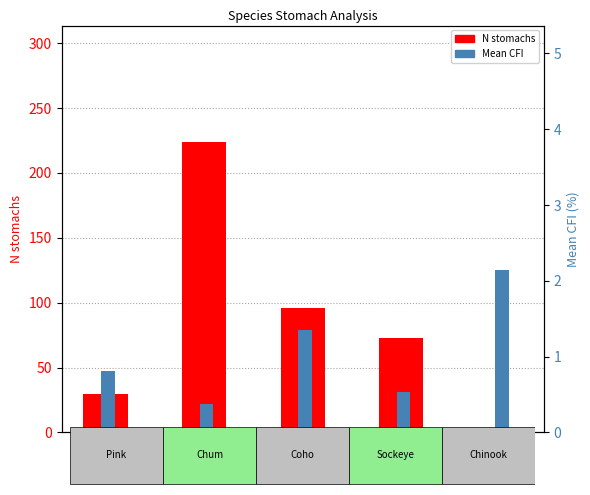

Reading left to right, list all the values displayed in this chart.

N stomachs: 30.0	224.0	96.0	73.0	3.0
Mean CFI: 0.8	0.4	1.3	0.5	2.1